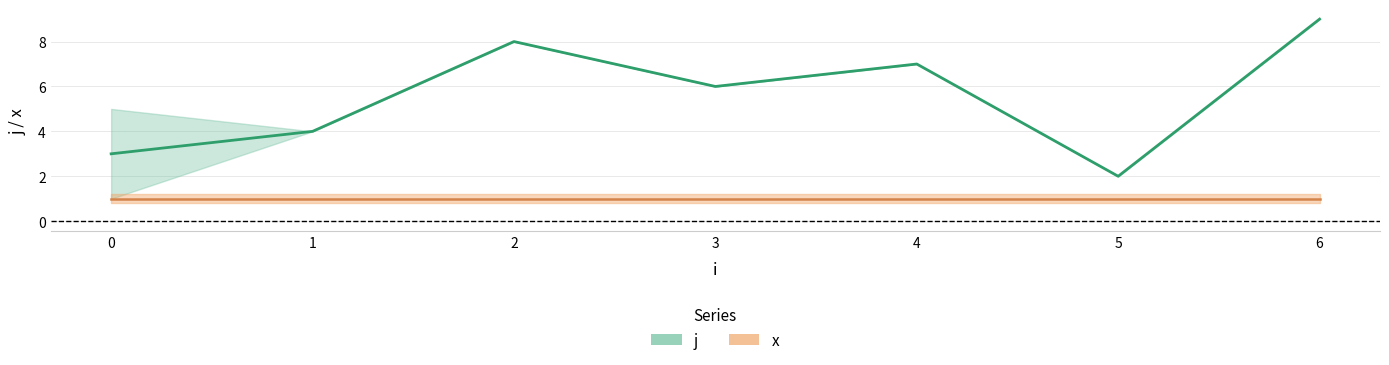

The value of j at 0 is 4. True or false?

False